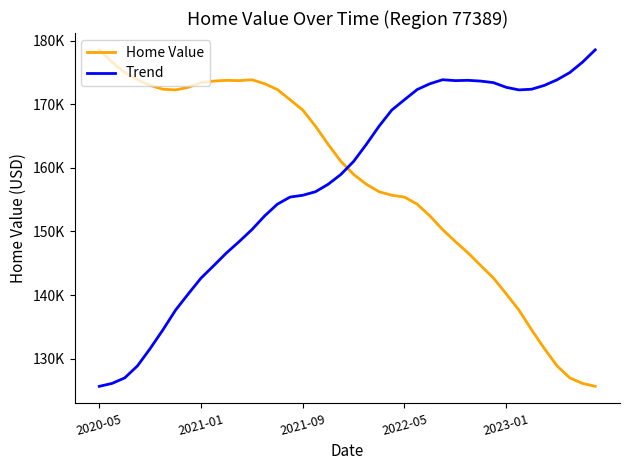

Is this an area chart (filled region under the line)?

No